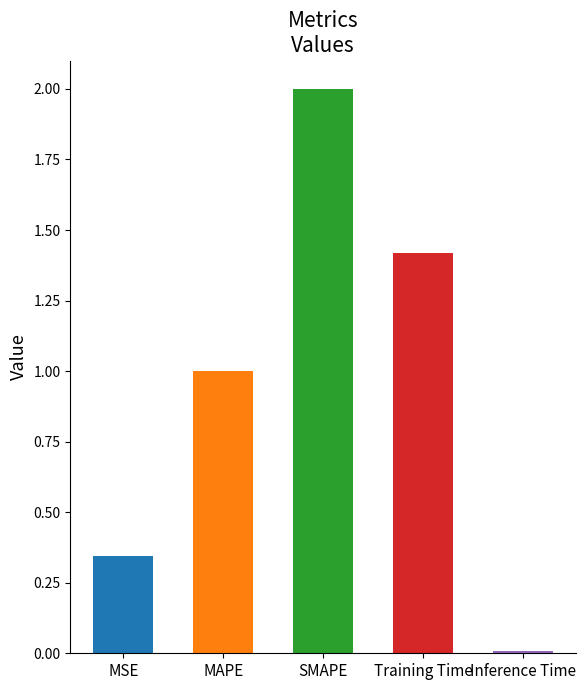

What is the change in value from MSE to Inference Time?

-0.3